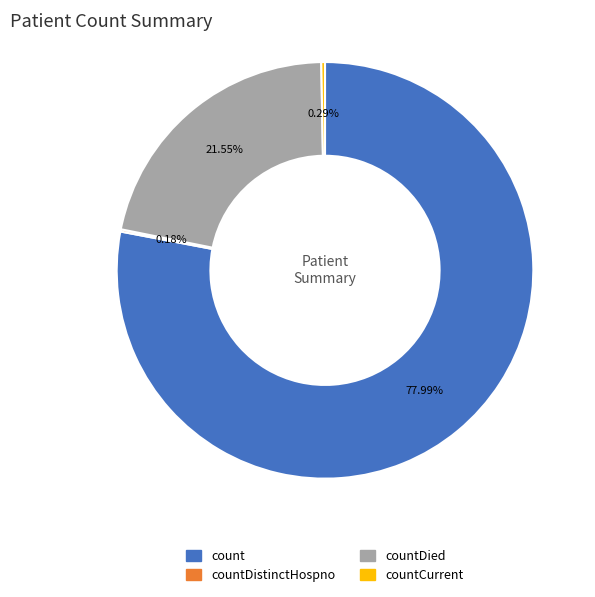

Is there a majority slice in this chart?

Yes